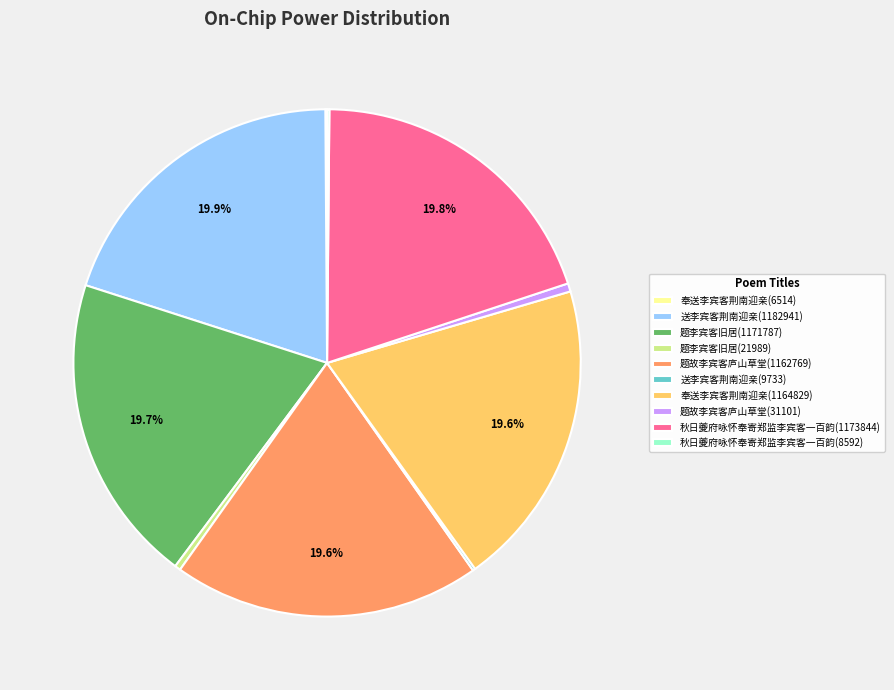

To the nearest percent, what is the difference between the largest and smallest slice percentages?

20%